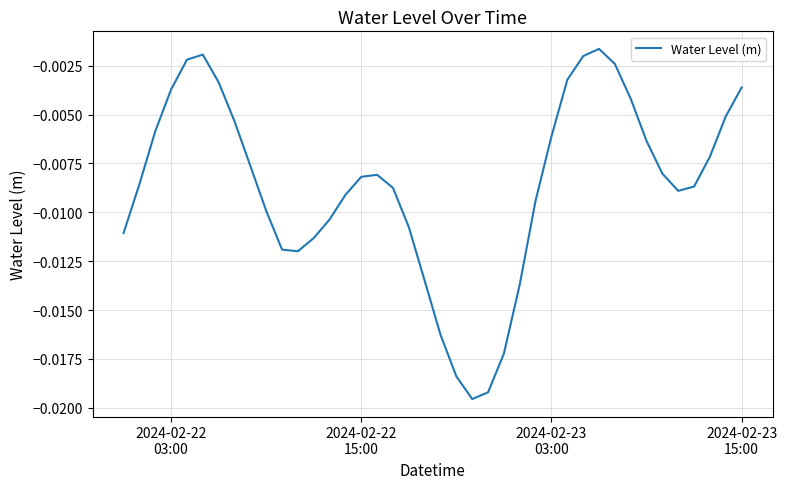

How many lines are shown in the chart?

1